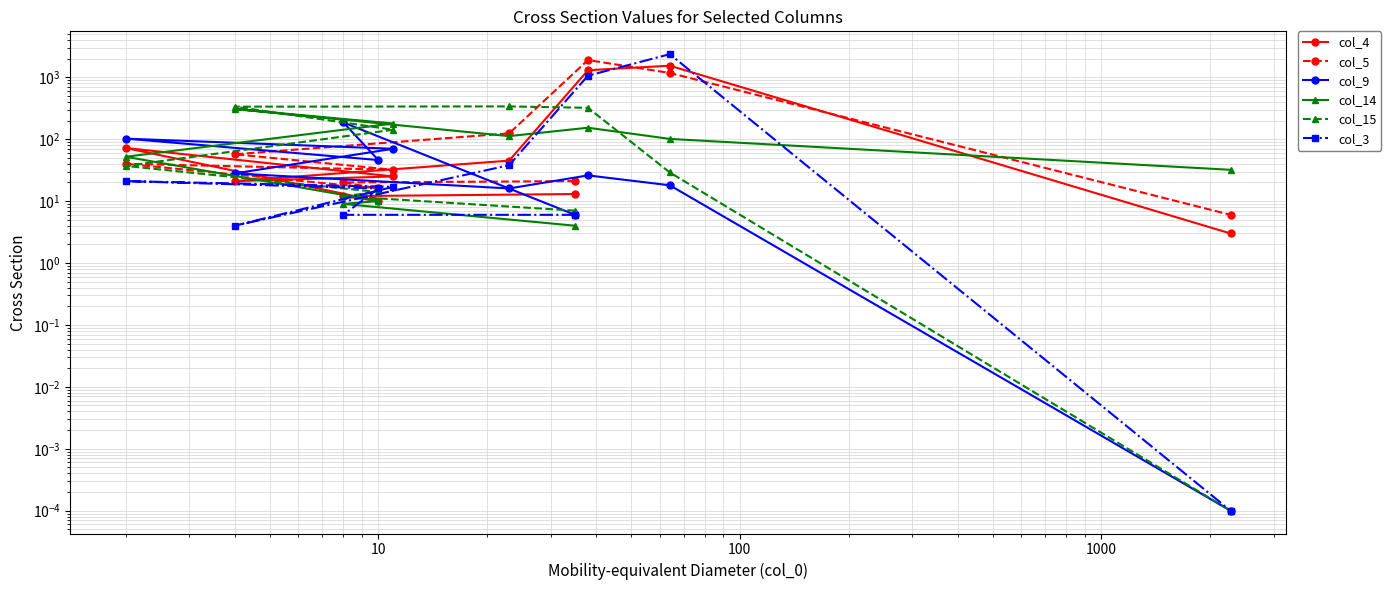

Is this an area chart (filled region under the line)?

No